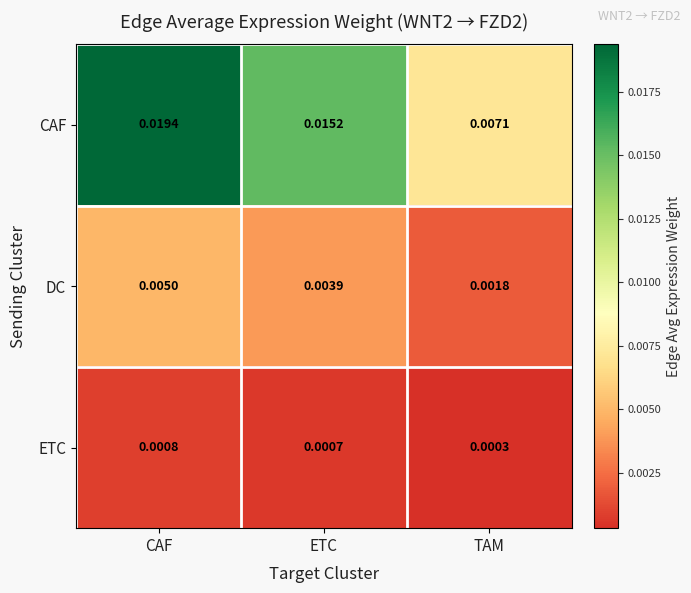

Rank the series at CAF from highest to lowest value.

CAF, DC, ETC